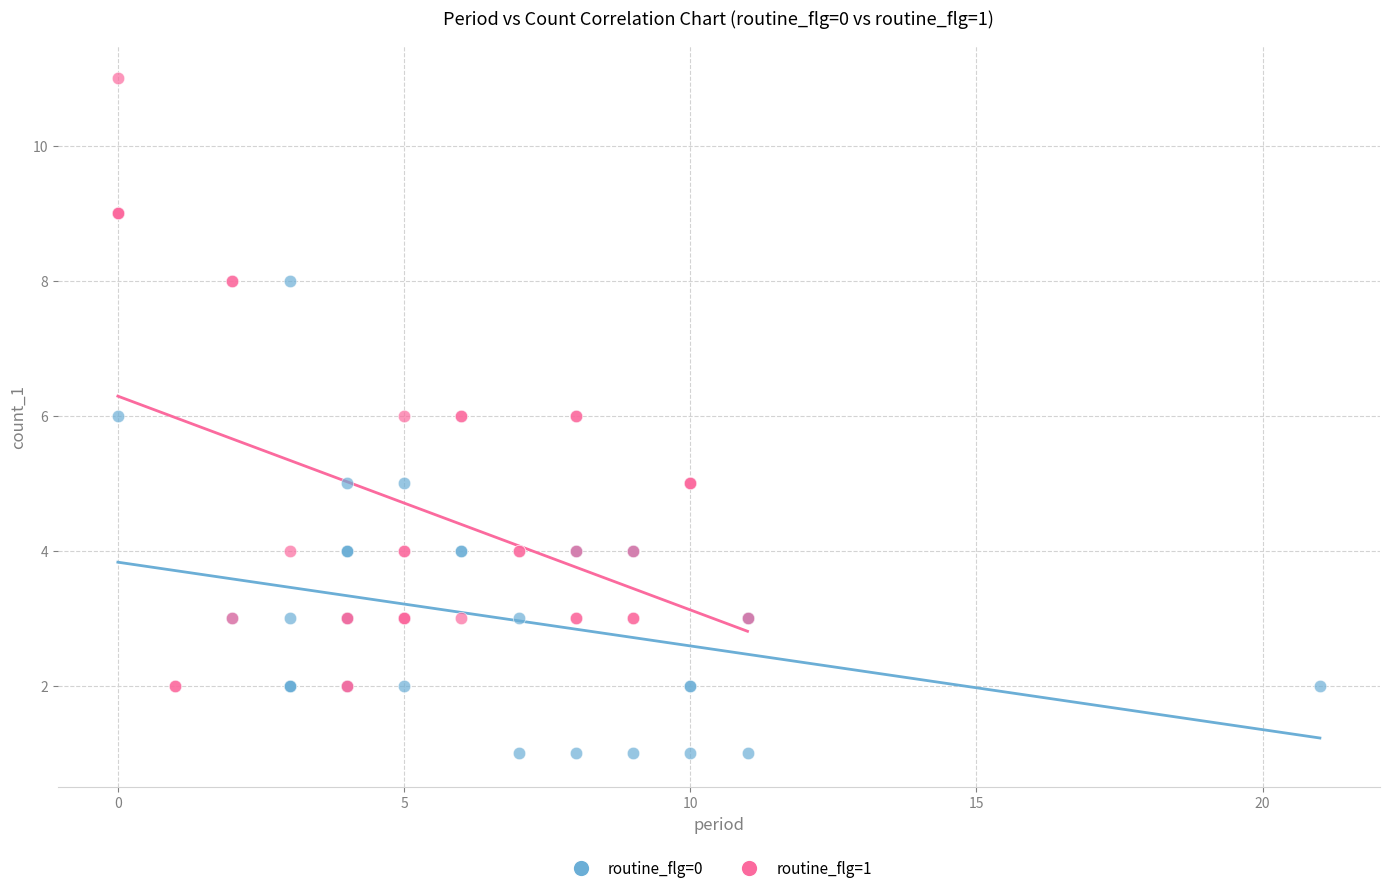

Which series has the largest Y range (max minus min)?

routine_flg=1